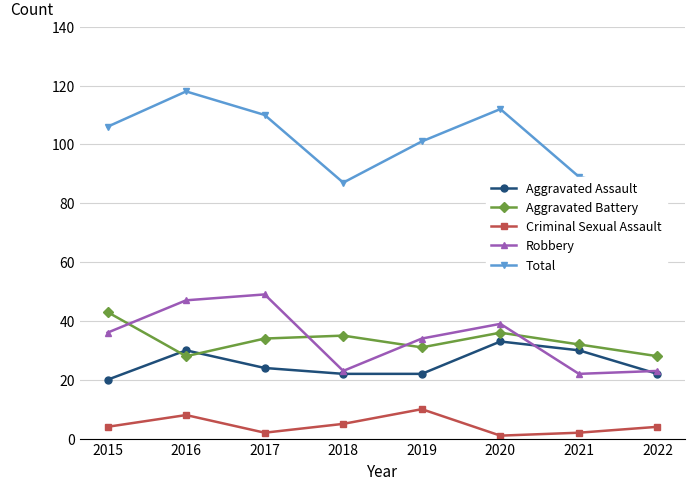

Rank the series at 2018 from lowest to highest value.

Criminal Sexual Assault, Aggravated Assault, Robbery, Aggravated Battery, Total